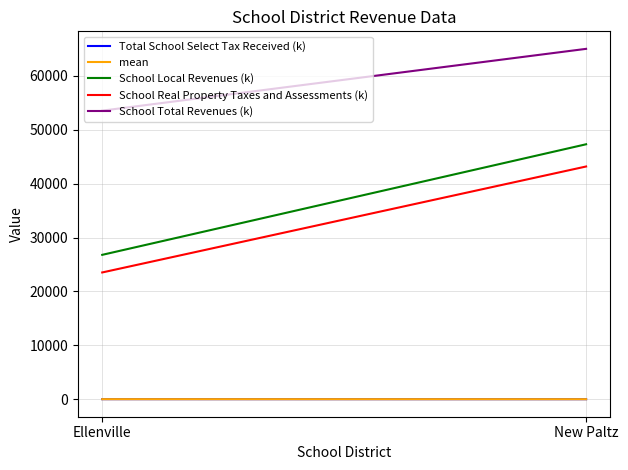

Which category has the lowest value across all series?

New Paltz